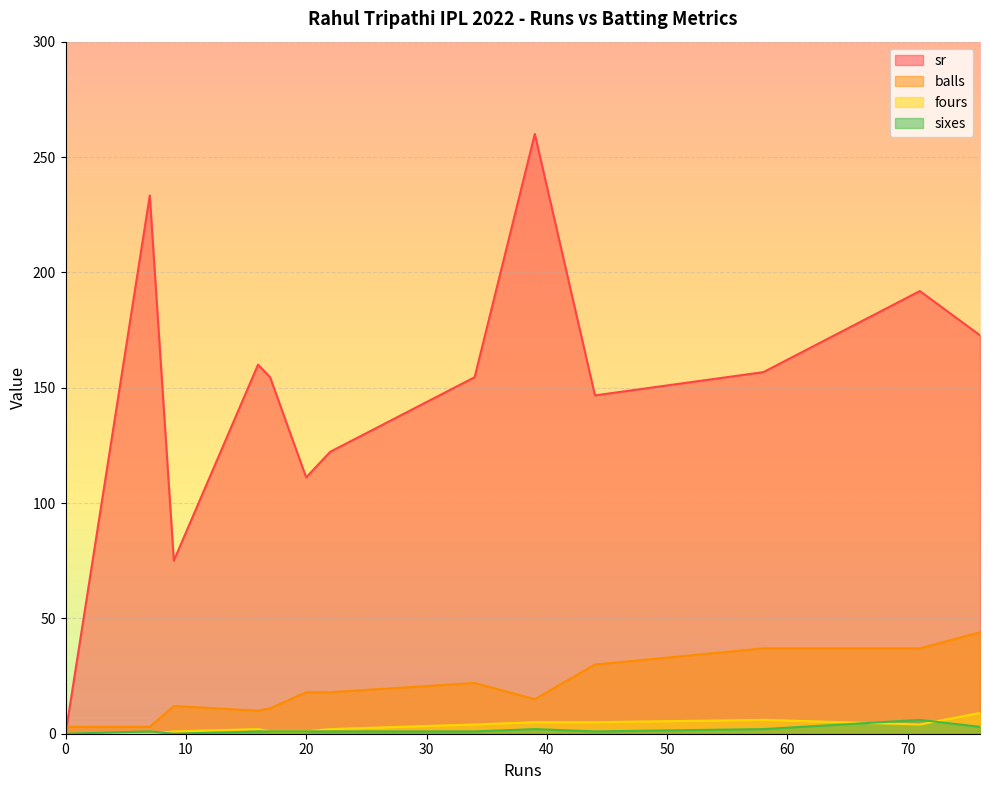

What value does the sr series have at 71?

191.9